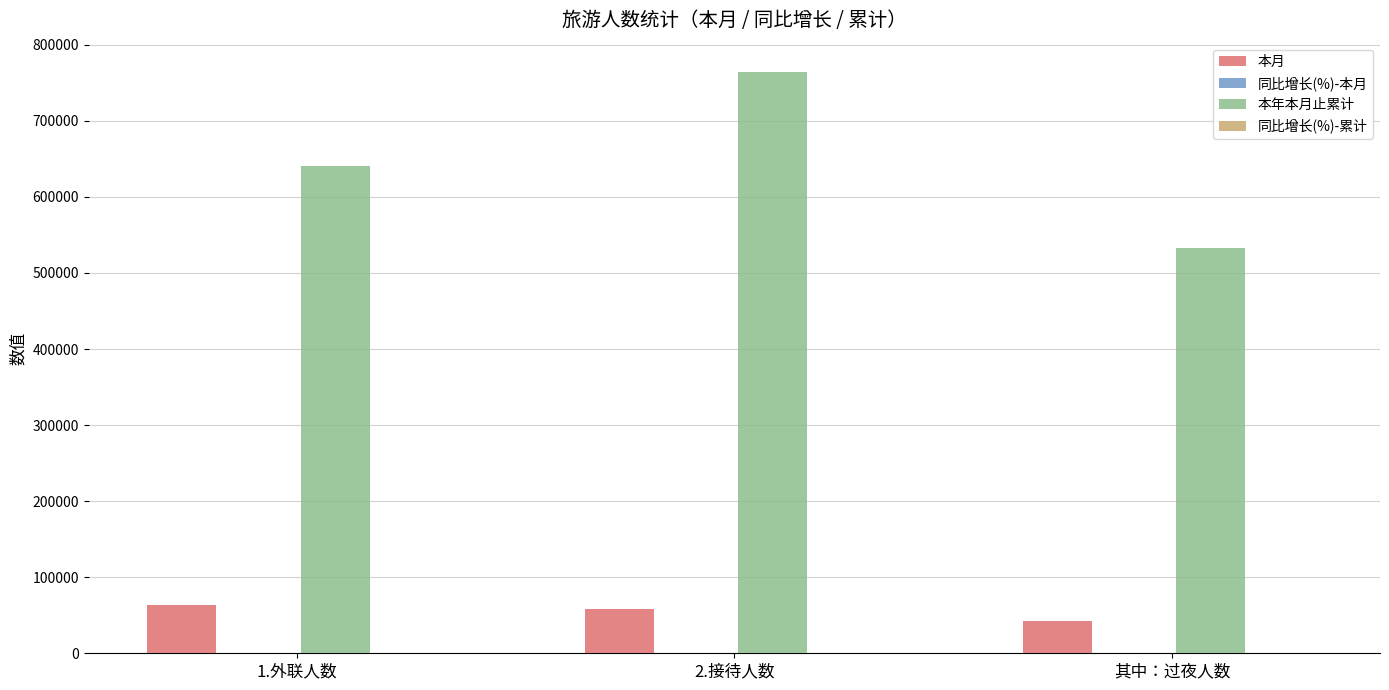

The value of 本月 at 2.接待人数 is 21821.2. True or false?

False